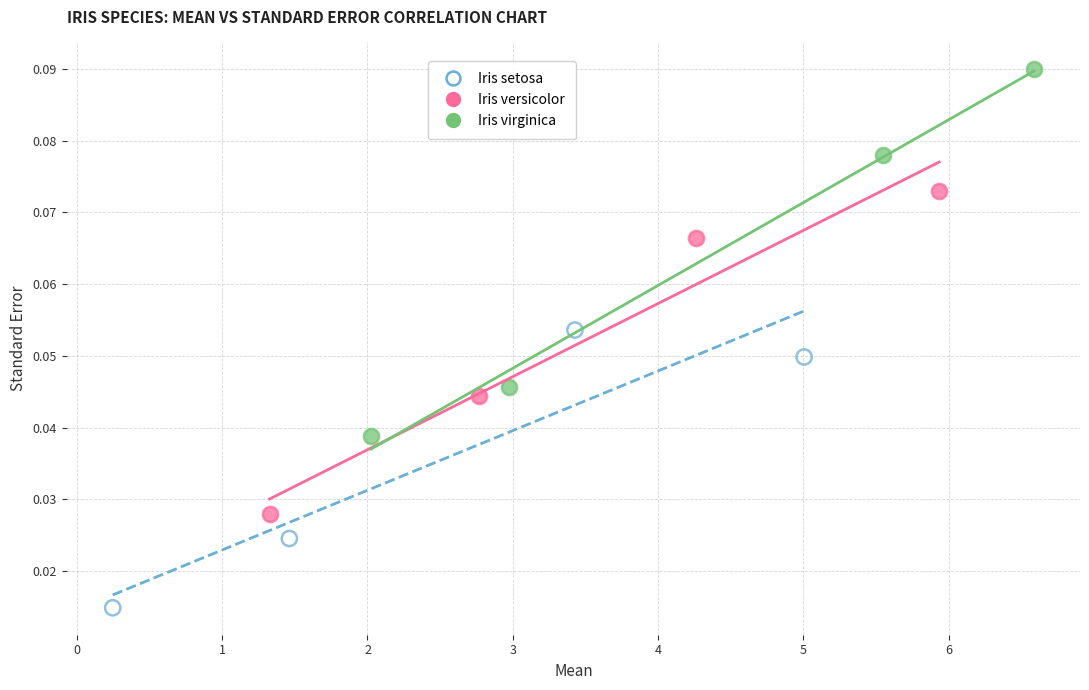

Which series contains the lowest Y value?

Iris setosa